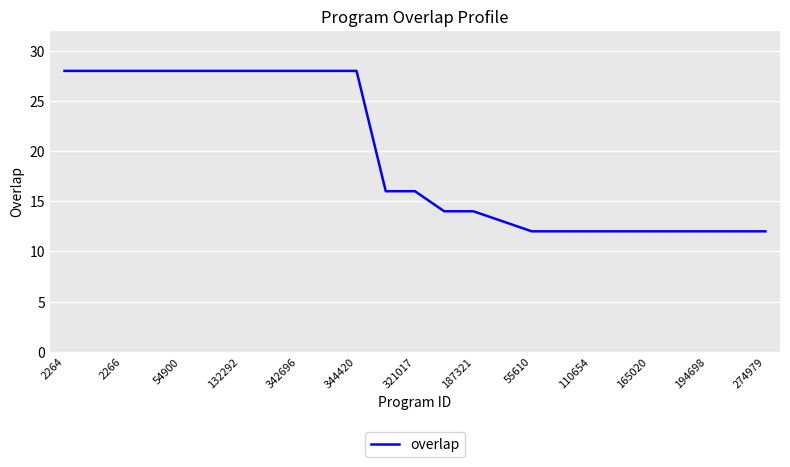

What is the difference between the maximum and minimum values?

16